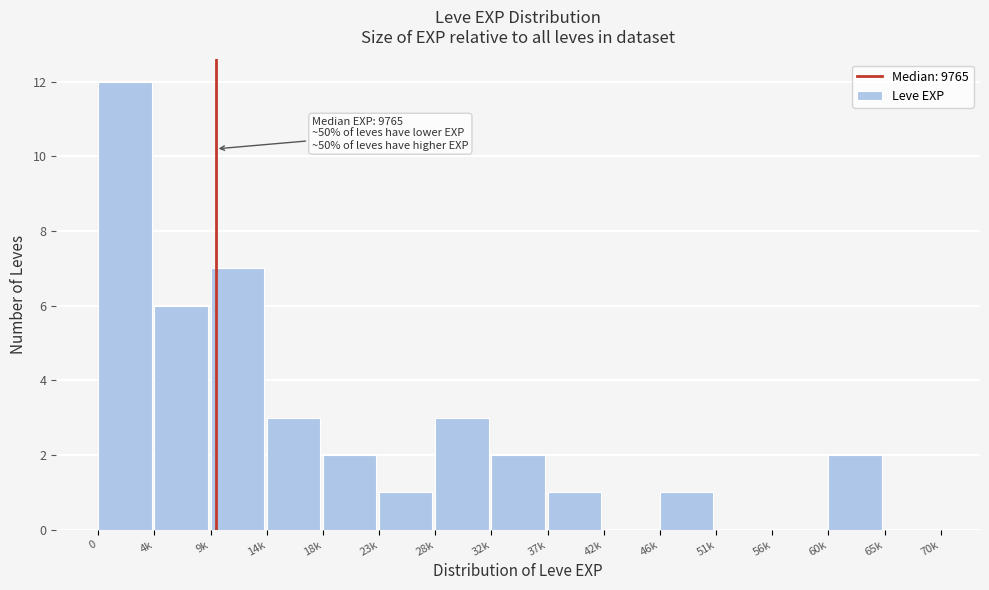

Reading left to right, transcribe all the data shown in this chart.

0=12	4k=6	9k=7	14k=3	18k=2	23k=1	28k=3	32k=2	37k=1	42k=0	46k=1	51k=0	56k=0	60k=2	65k=0